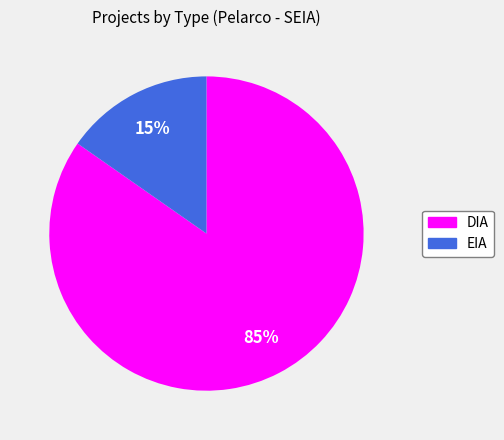

Approximately how many times larger is the value at EIA compared to DIA?

0.2